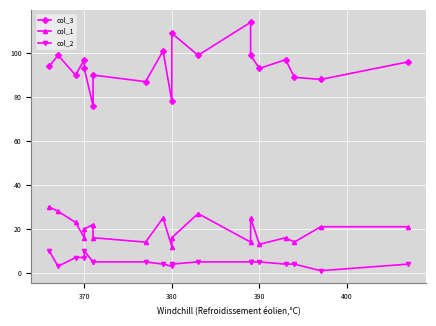

How many values in the col_2 series are below 5?

8